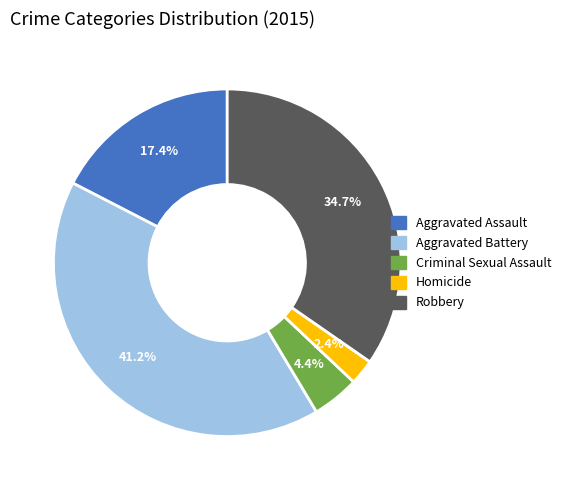

Approximately how many times larger is the value at Aggravated Assault compared to Robbery?

0.5